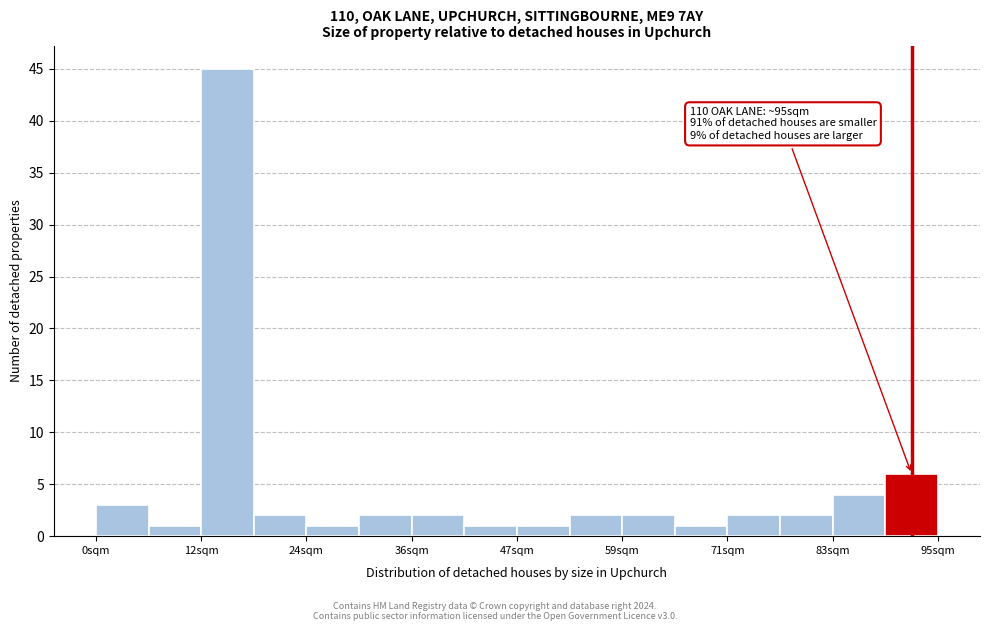

Around what value on the x-axis is the tallest bar? Give the approximate position of its centre, as read against the axis.

14